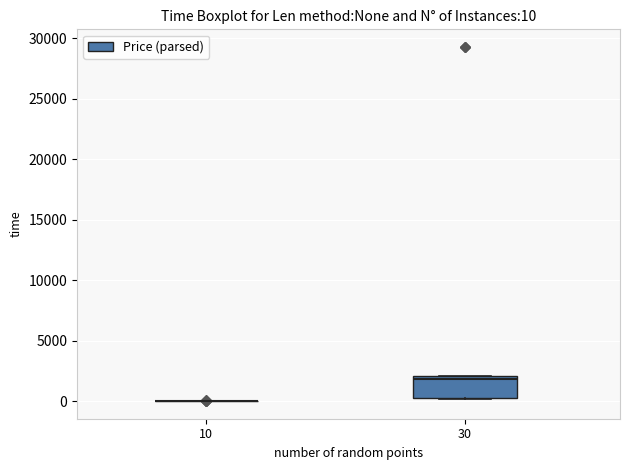

Comparing the boxes themselves (not the whiskers), which one is the tallest?

30